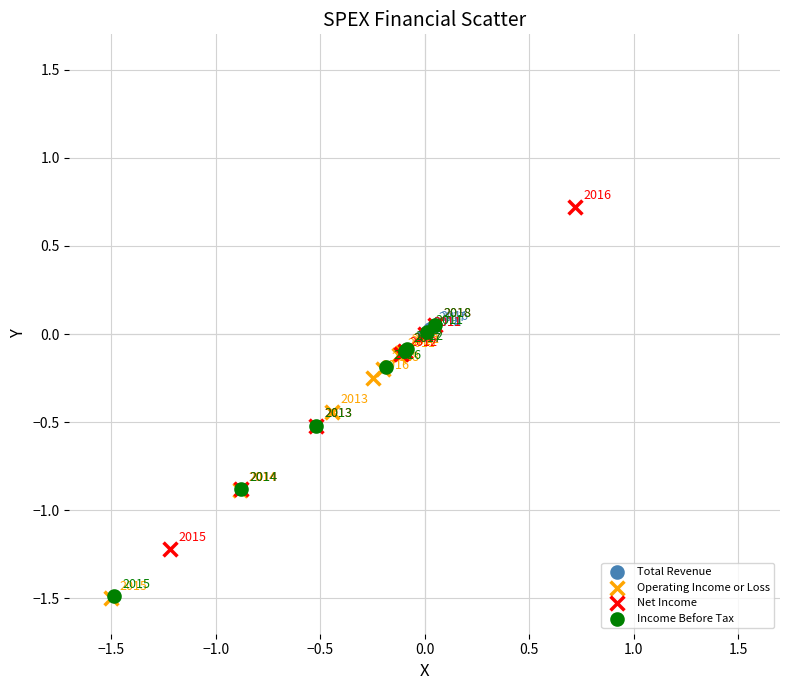

Which series reaches the minimum Y coordinate?

Operating Income or Loss